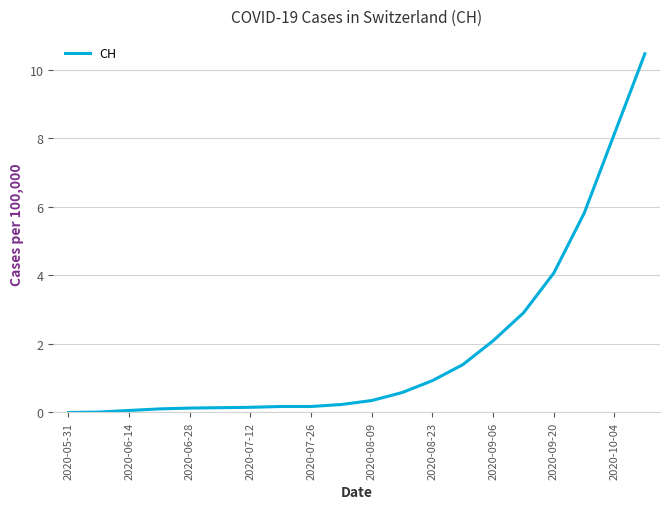

What is the difference between the maximum and minimum values?

10.5